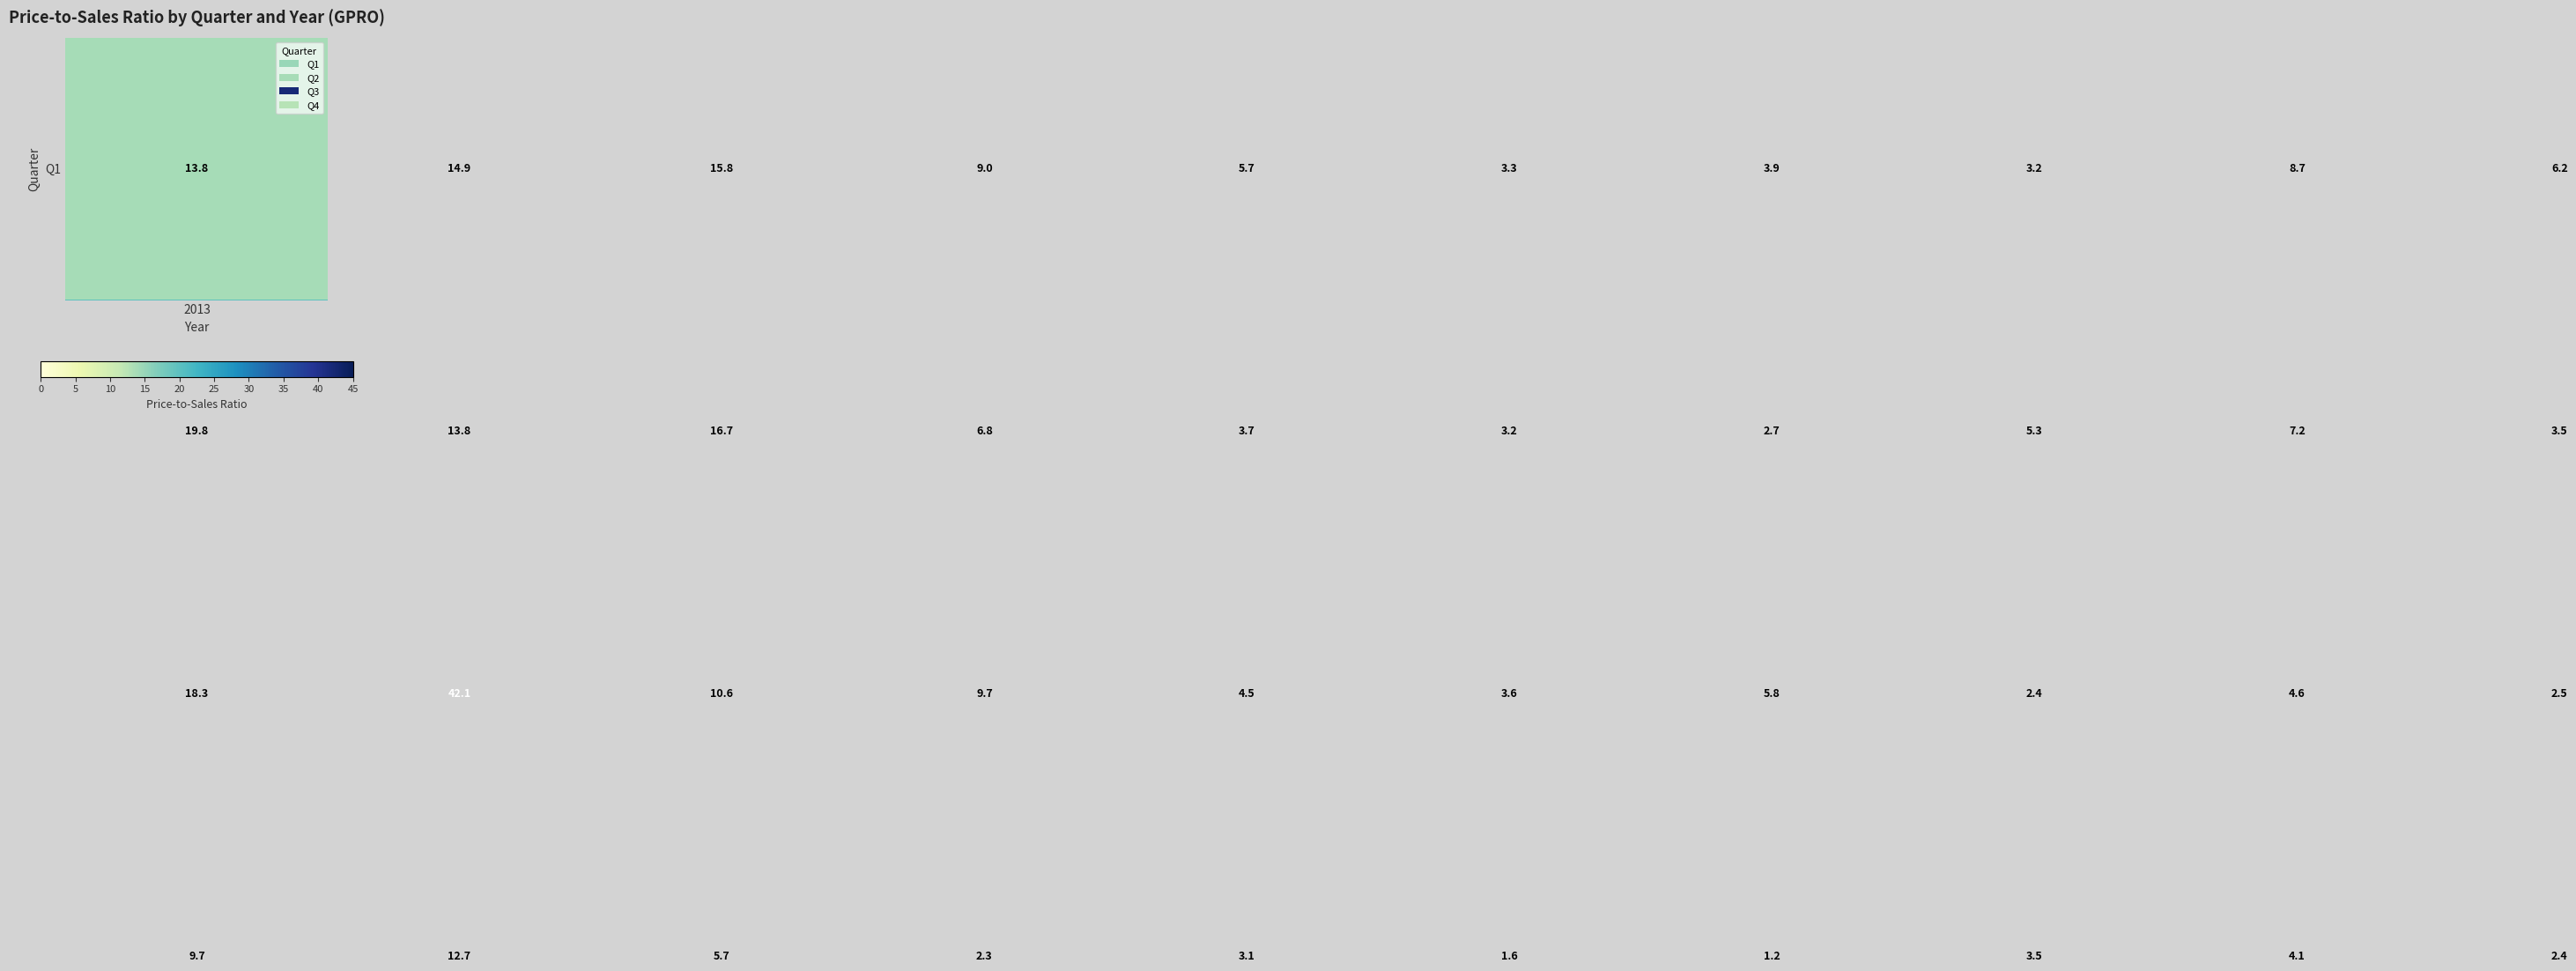

What is the minimum value shown in the chart?

1.2